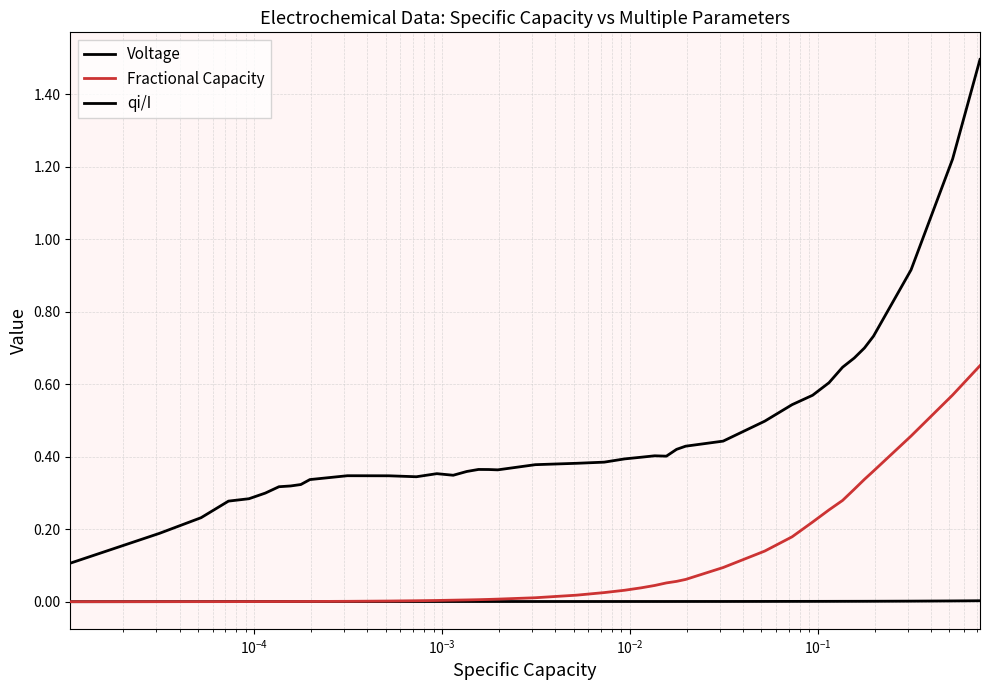

Does the chart have visible grid lines?

Yes